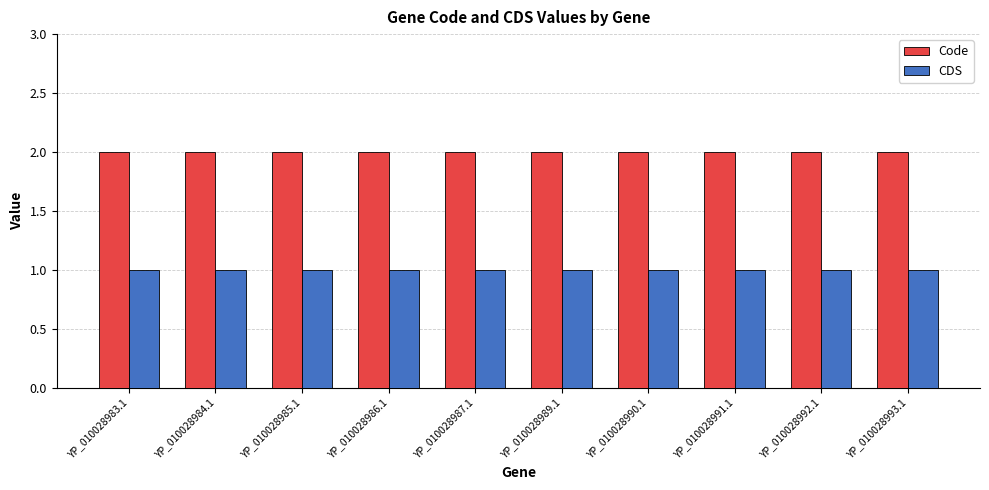

The value of Code at YP_010028985.1 is 2. True or false?

True